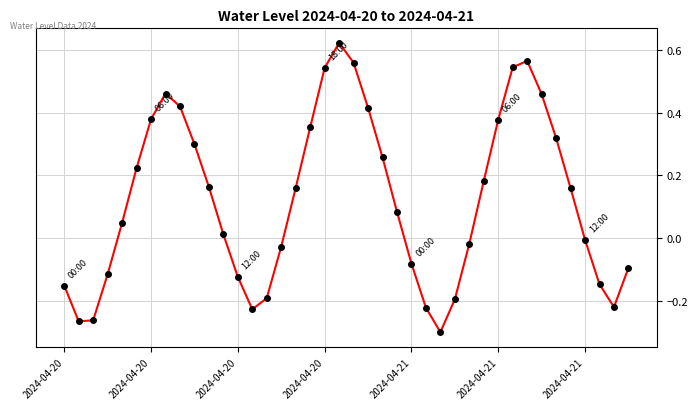

What is the difference between the maximum and minimum values?

0.9